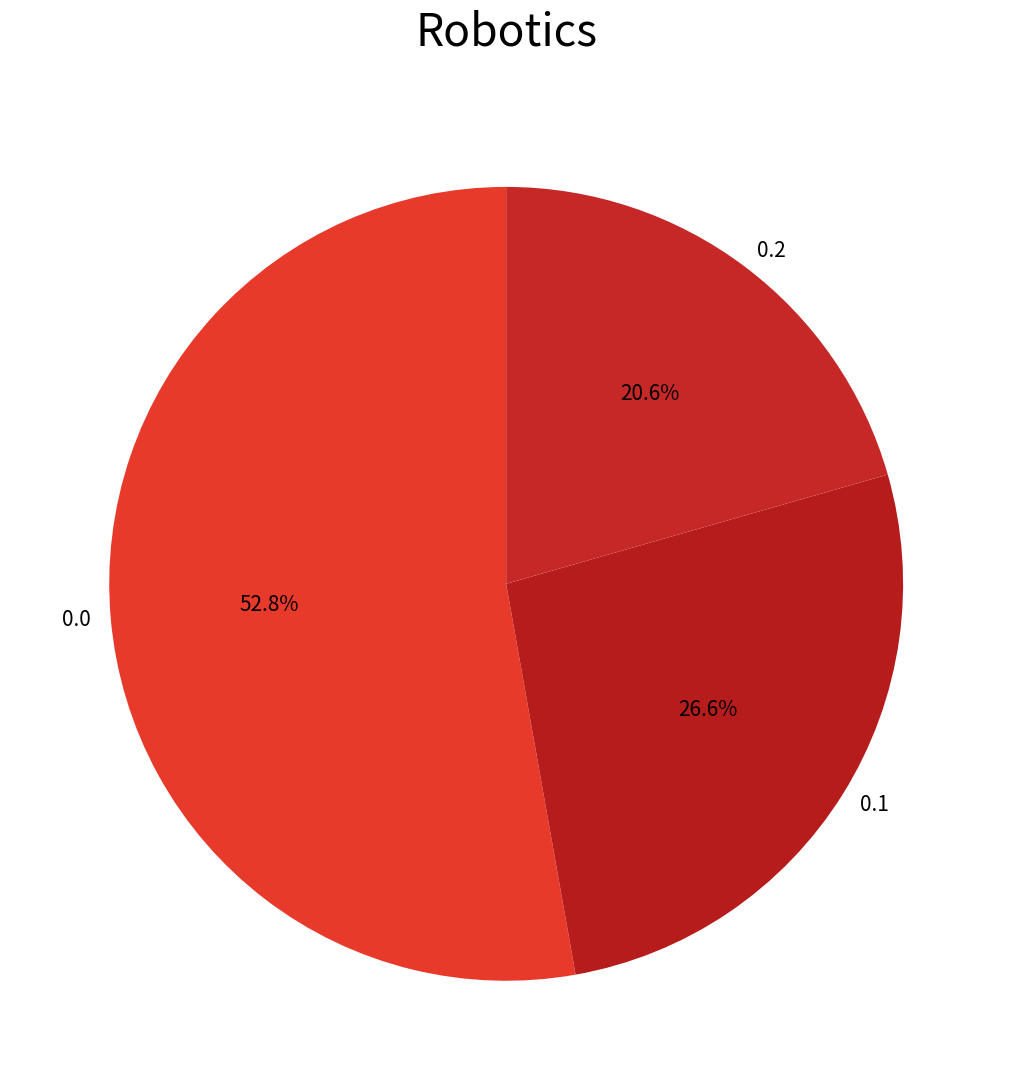

True or false: 0.1 accounts for 27% of the total.

True